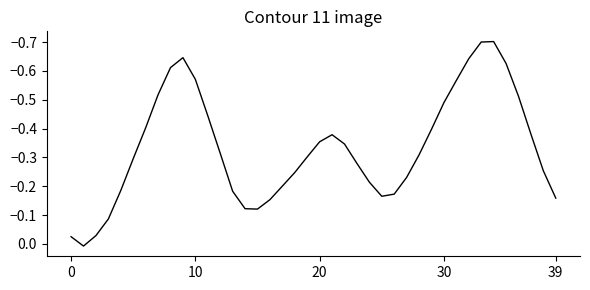

True or false: the data has more than 1 interior local peaks.

True